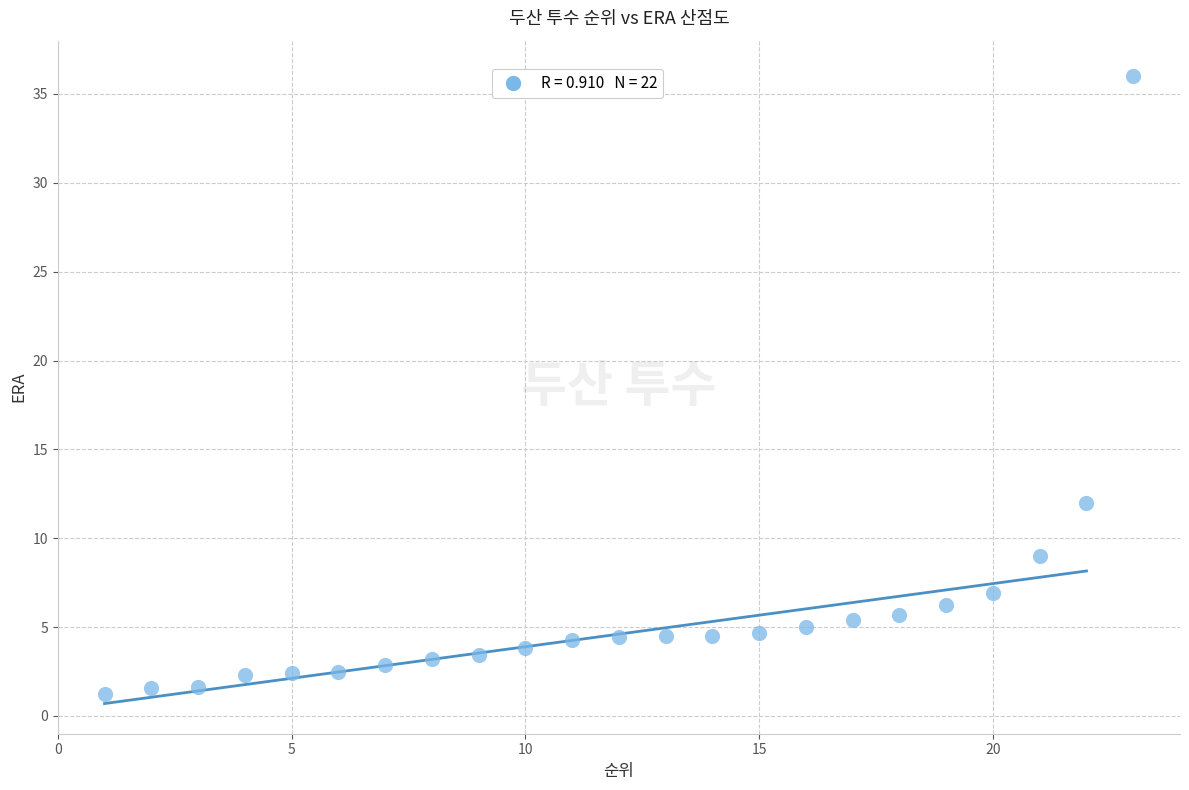

What is the range of X values (max minus min)?

22.0